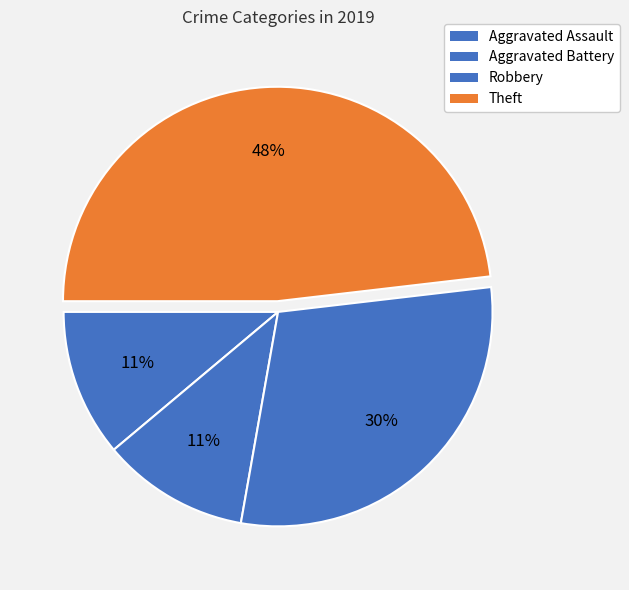

To the nearest percent, what portion does Theft represent?

48%